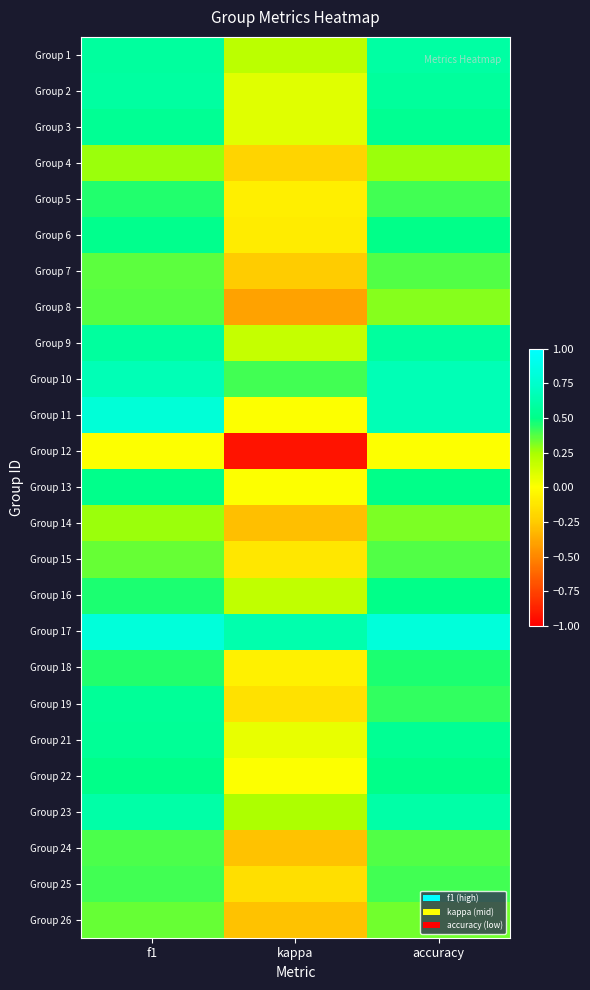

Reading left to right, what are all the values shown in this chart?

Group 1: f1=0.6	kappa=0.2	accuracy=0.6
Group 2: f1=0.6	kappa=0.1	accuracy=0.6
Group 3: f1=0.5	kappa=0.1	accuracy=0.5
Group 4: f1=0.3	kappa=-0.2	accuracy=0.3
Group 5: f1=0.5	kappa=-0.1	accuracy=0.4
Group 6: f1=0.5	kappa=-0.1	accuracy=0.5
Group 7: f1=0.4	kappa=-0.2	accuracy=0.4
Group 8: f1=0.4	kappa=-0.4	accuracy=0.3
Group 9: f1=0.6	kappa=0.2	accuracy=0.6
Group 10: f1=0.7	kappa=0.4	accuracy=0.7
Group 11: f1=0.8	kappa=0.0	accuracy=0.7
Group 12: f1=0.0	kappa=-0.9	accuracy=0.0
Group 13: f1=0.5	kappa=0.0	accuracy=0.5
Group 14: f1=0.3	kappa=-0.3	accuracy=0.3
Group 15: f1=0.3	kappa=-0.1	accuracy=0.4
Group 16: f1=0.5	kappa=0.2	accuracy=0.5
Group 17: f1=0.8	kappa=0.6	accuracy=0.8
Group 18: f1=0.4	kappa=-0.1	accuracy=0.5
Group 19: f1=0.6	kappa=-0.1	accuracy=0.4
Group 21: f1=0.6	kappa=0.1	accuracy=0.5
Group 22: f1=0.5	kappa=0.0	accuracy=0.5
Group 23: f1=0.6	kappa=0.2	accuracy=0.6
Group 24: f1=0.4	kappa=-0.3	accuracy=0.4
Group 25: f1=0.4	kappa=-0.2	accuracy=0.4
Group 26: f1=0.3	kappa=-0.3	accuracy=0.3